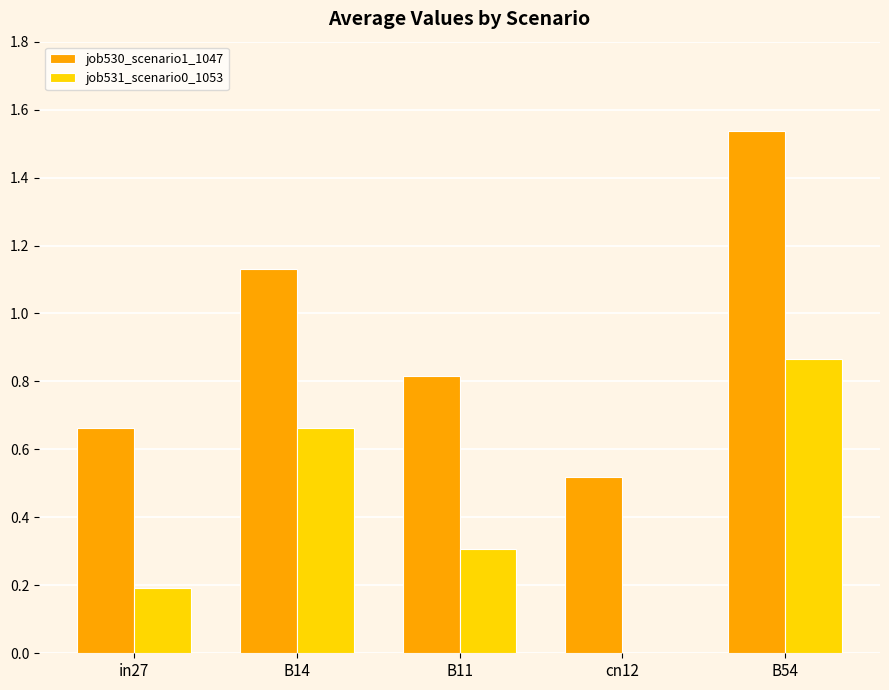

Does the chart contain stacked bars?

No